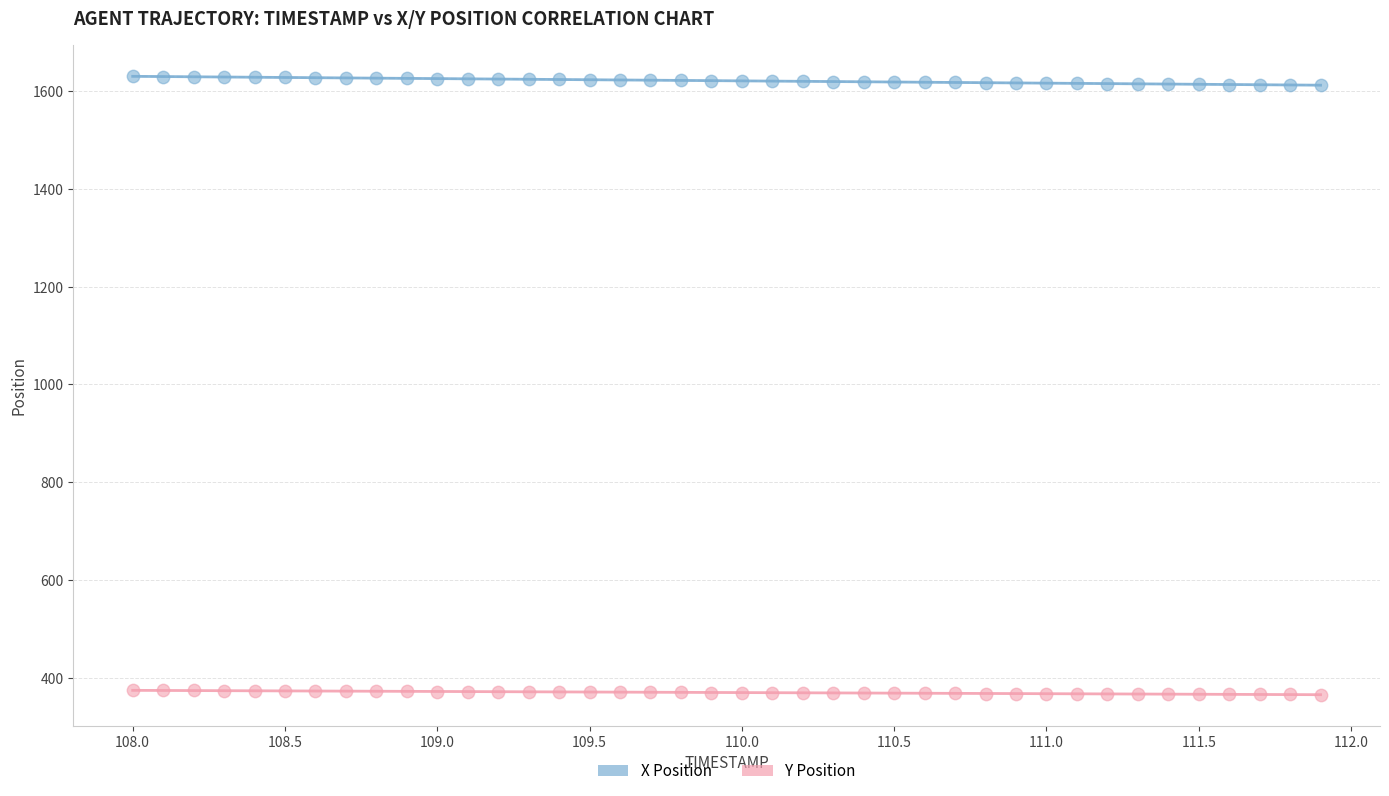

Which series has the largest Y range (max minus min)?

X Position